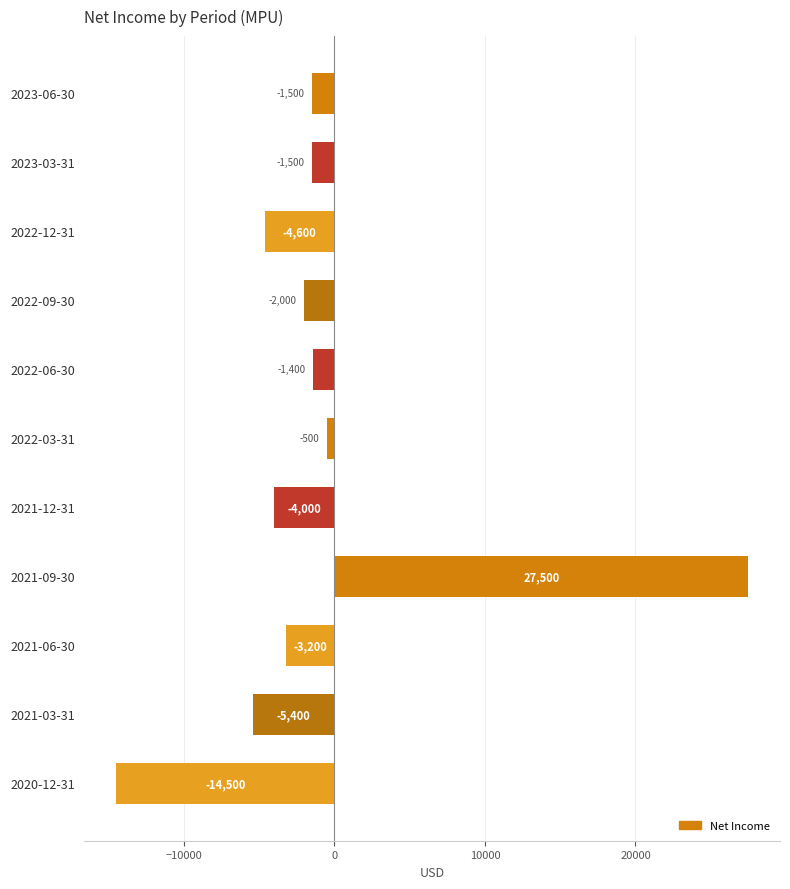

What is the change in value from 2021-06-30 to 2020-12-31?

-11300